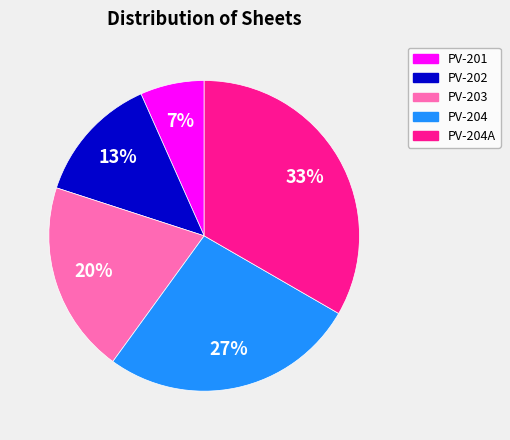

Rank the categories by value from lowest to highest.

PV-201, PV-202, PV-203, PV-204, PV-204A